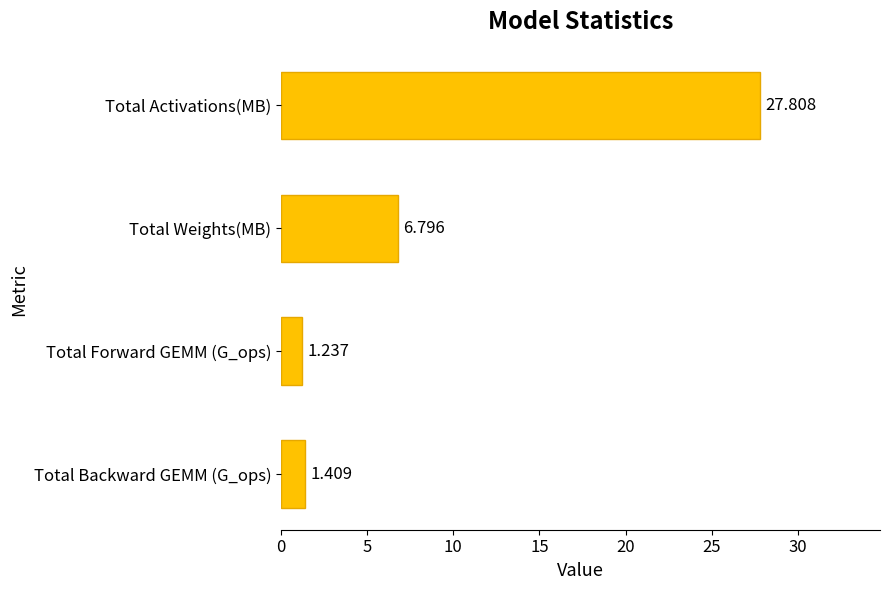

How many series are shown in this chart?

1